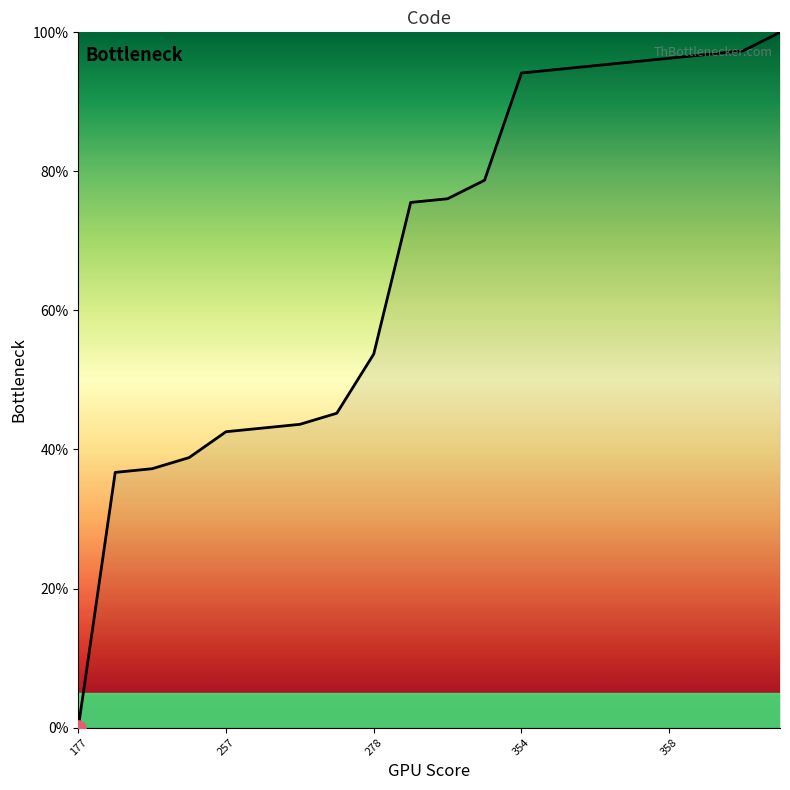

What is the difference between the maximum and minimum values?

100.0